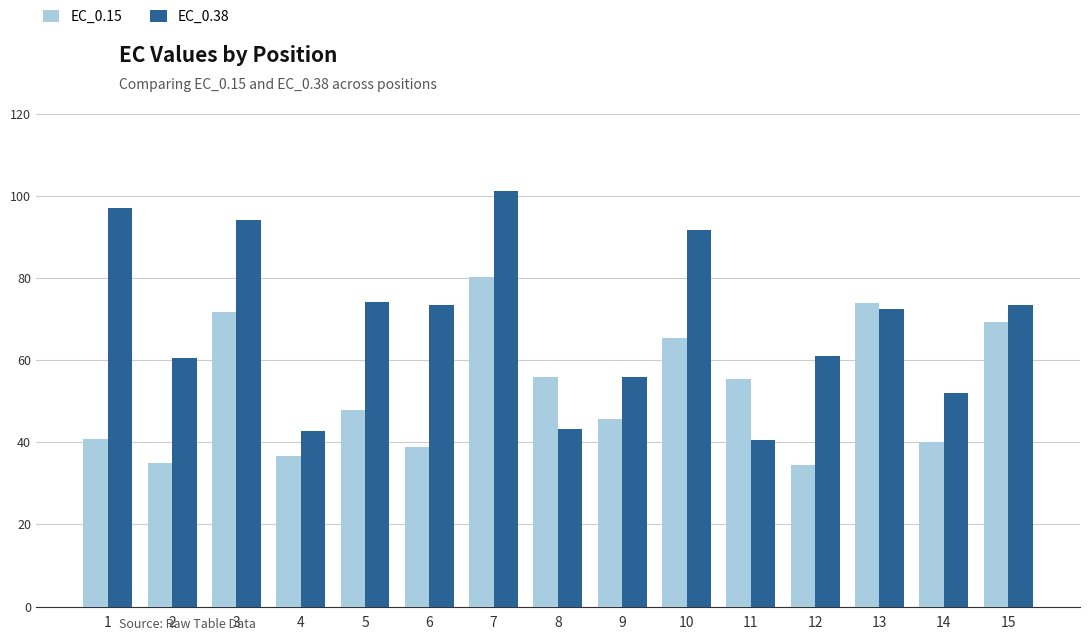

What is the value of the EC_0.15 bar at the 2nd from the left?

35.1